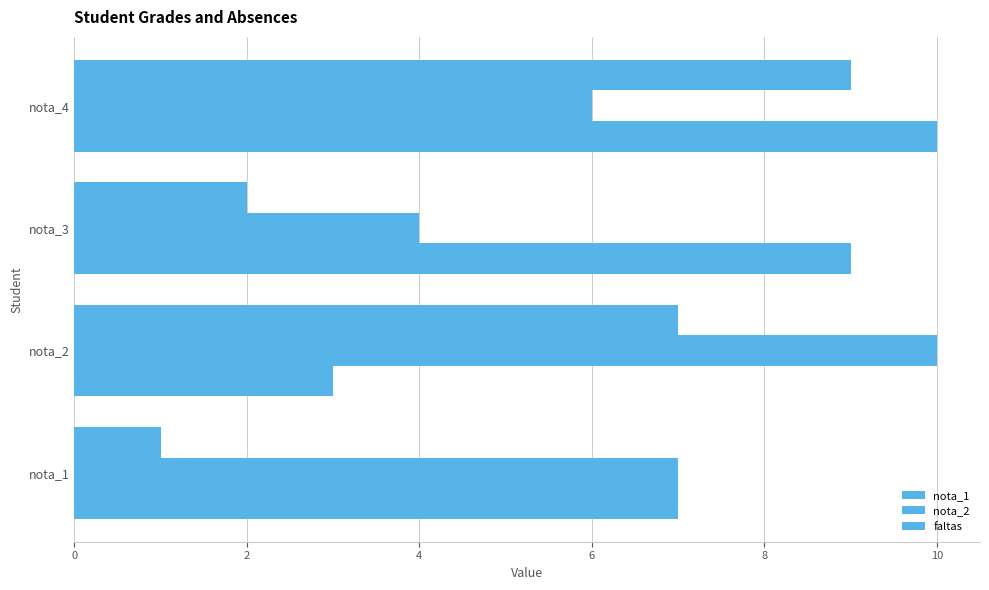

Reading left to right, list all the values displayed in this chart.

nota_1: 7	3	9	10
nota_2: 7	10	4	6
faltas: 1	7	2	9